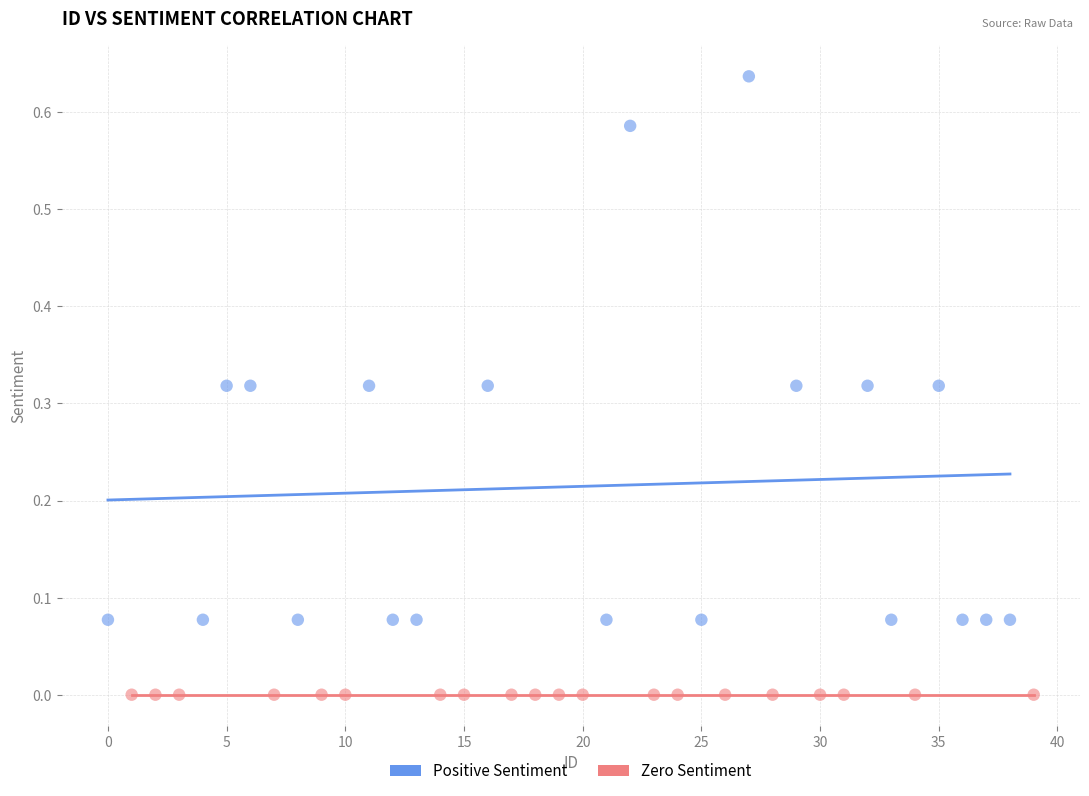

Which series contains the highest Y value?

Positive Sentiment